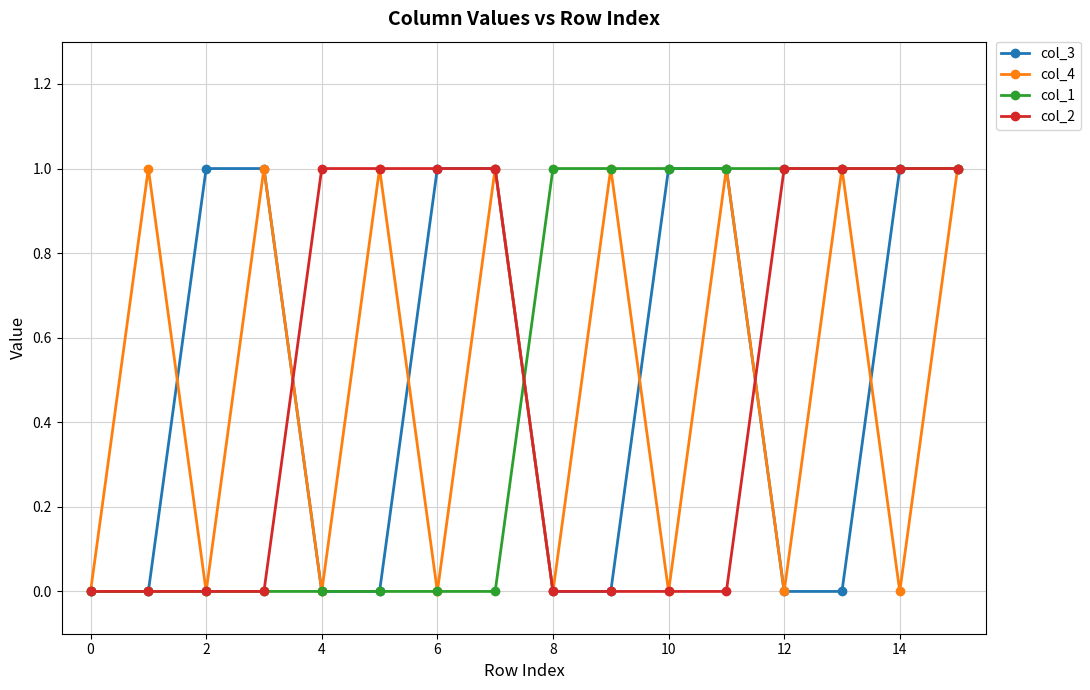

How many interior local valleys does the col_4 series have?

7